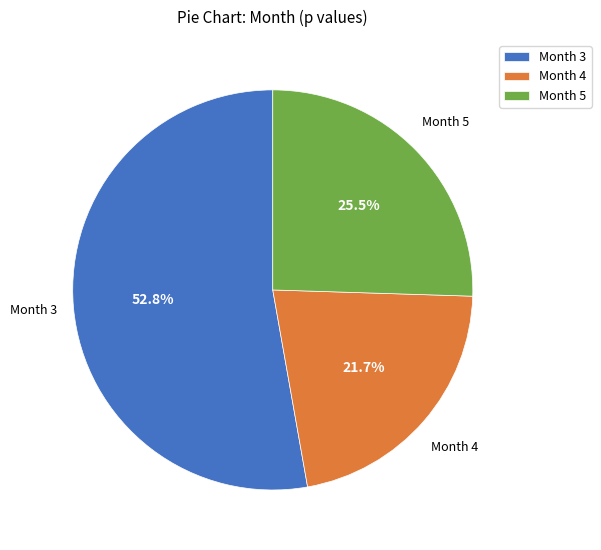

Which has a higher value, Month 4 or Month 3?

Month 3